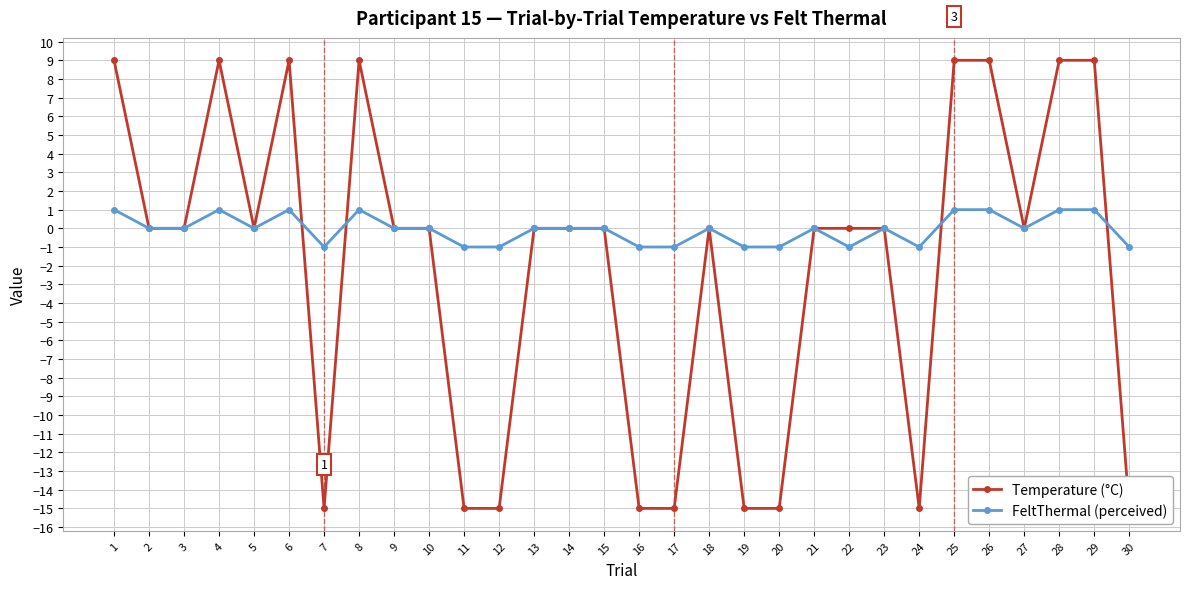

Does the chart display data point markers on the line(s)?

Yes